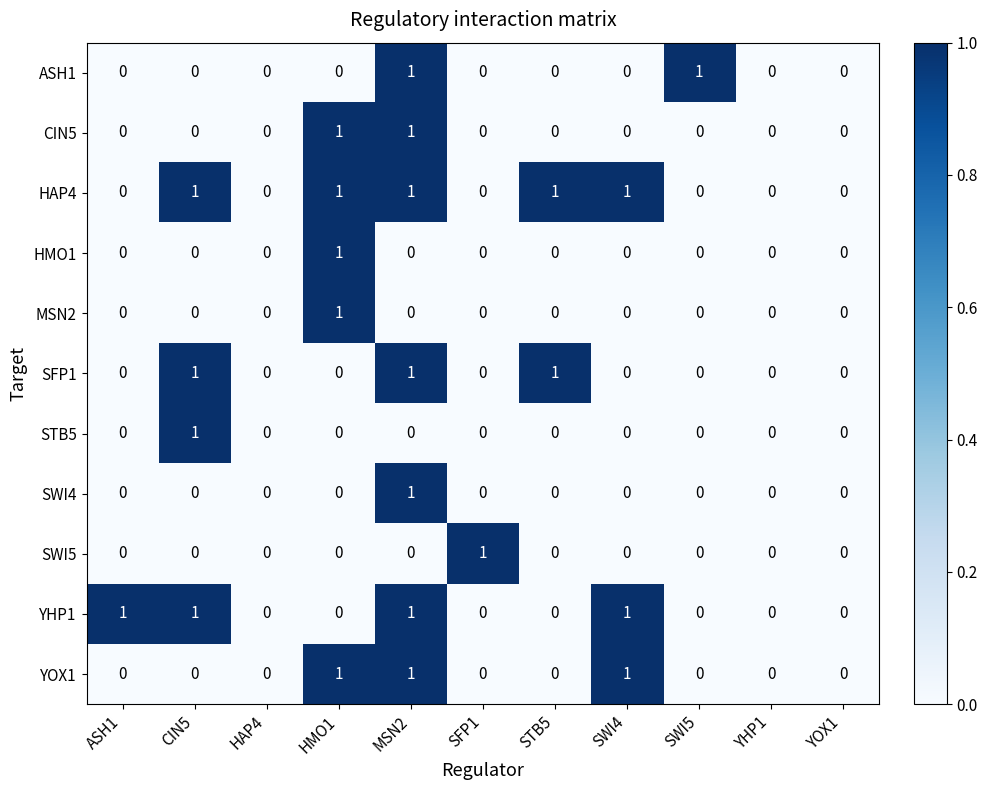

How many SWI4 values are between 0 and 1?

11